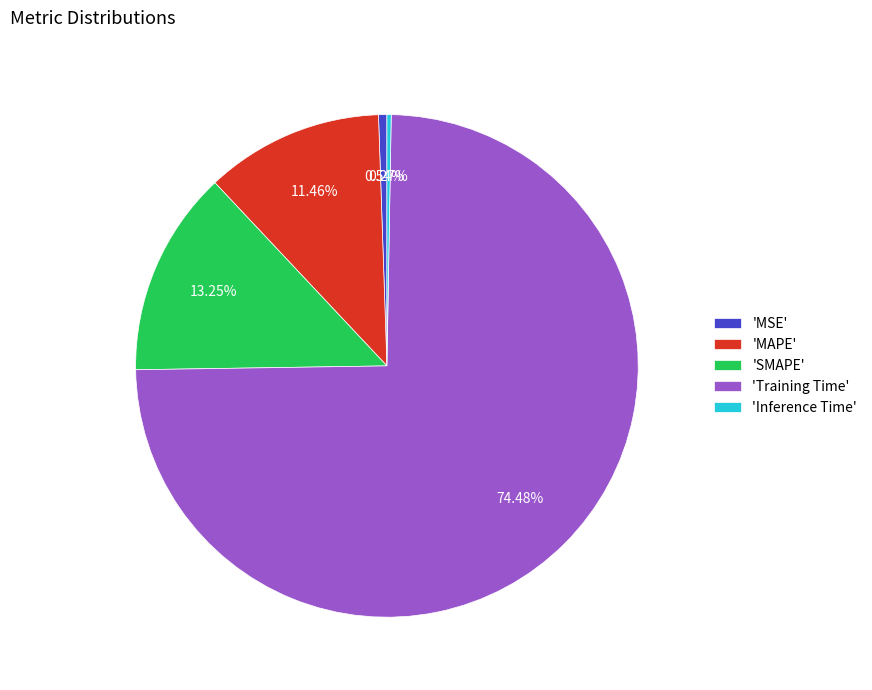

Which slice is the largest?

'Training Time'